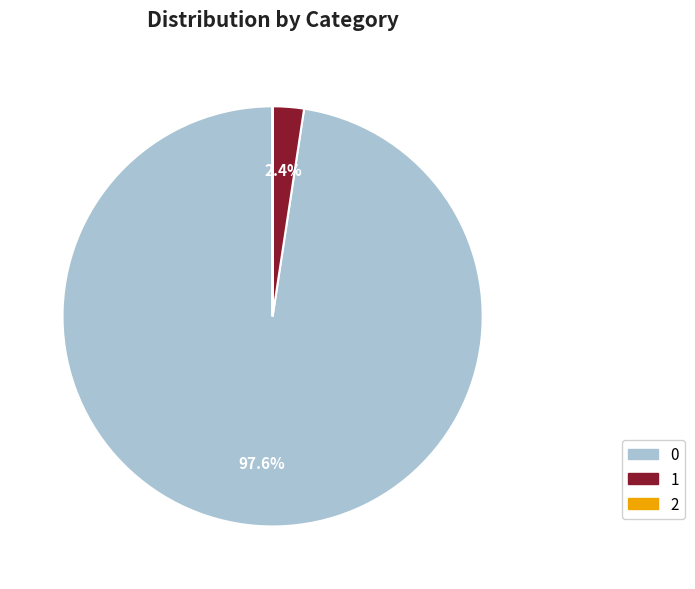

Is it true that 0 is 98% of the pie?

True